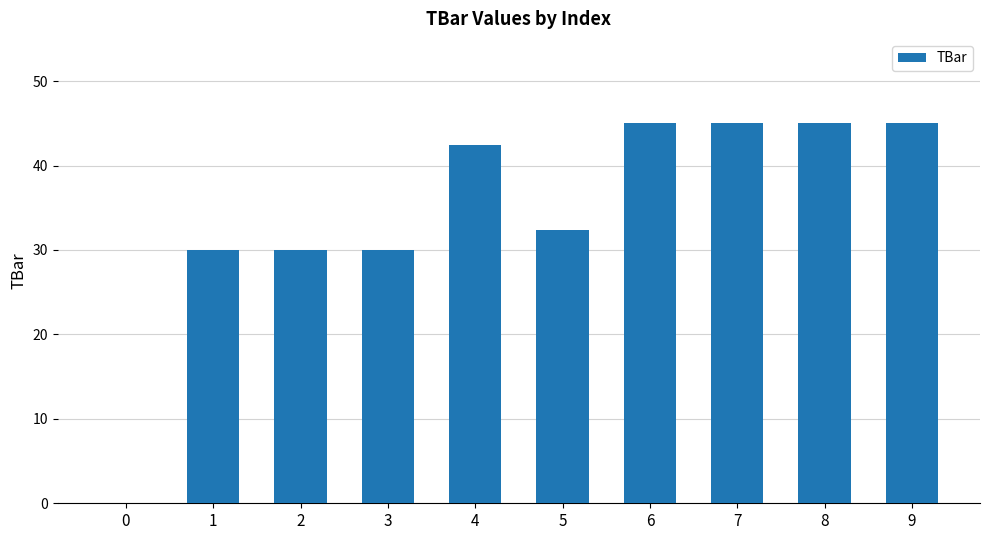

What is the change in value from 4 to 7?

+2.6